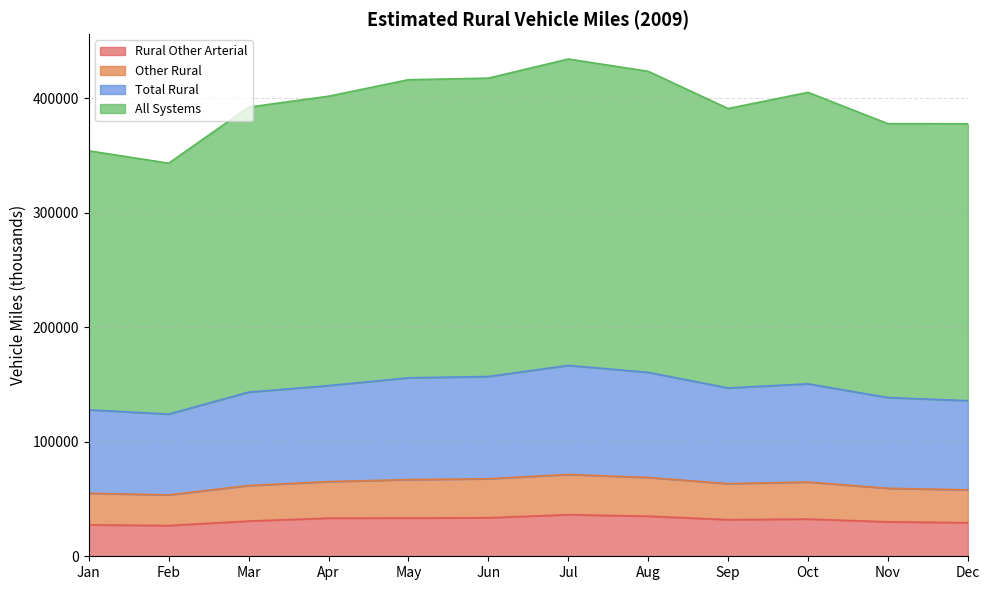

Which series has the widest spread of values?

All Systems